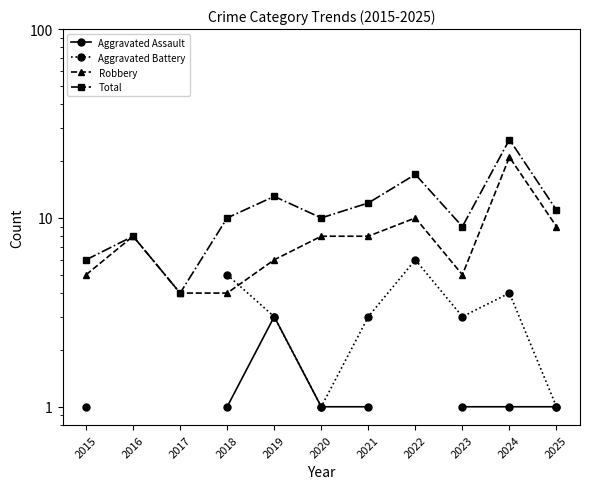

At which category does Aggravated Battery reach its first local peak?

2022